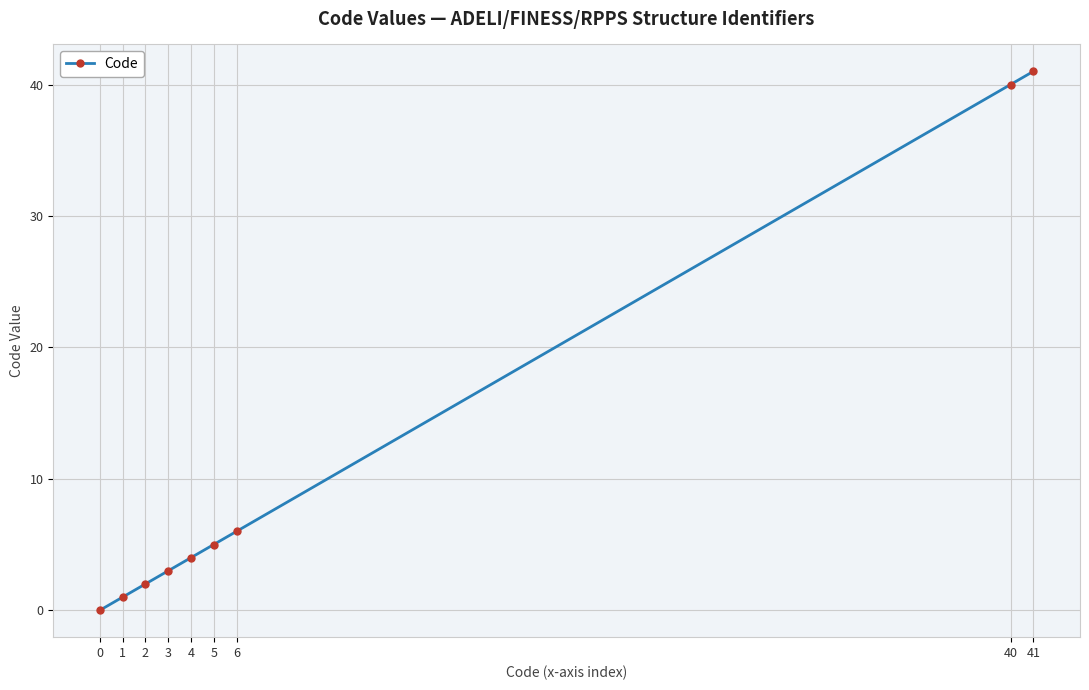

What is the sum of the values at 5 and 40?

45